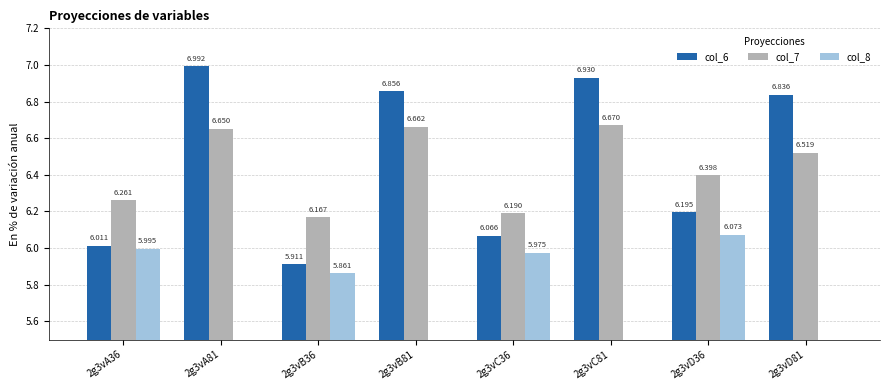

Is it true that col_7 equals 10.0 at 2g3vD36?

False